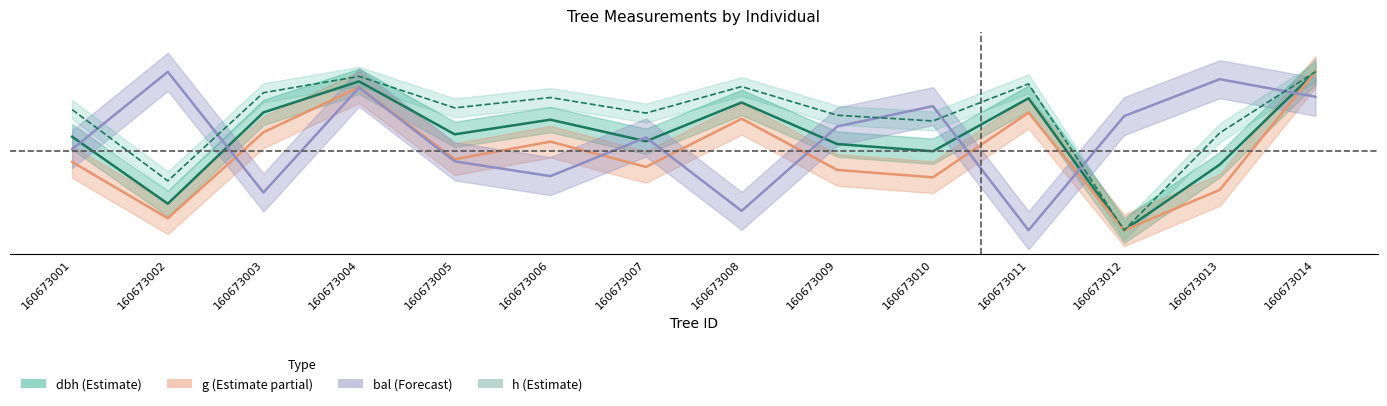

True or false: dbh (Estimate) has a value of 1.4 at 160673014.

False